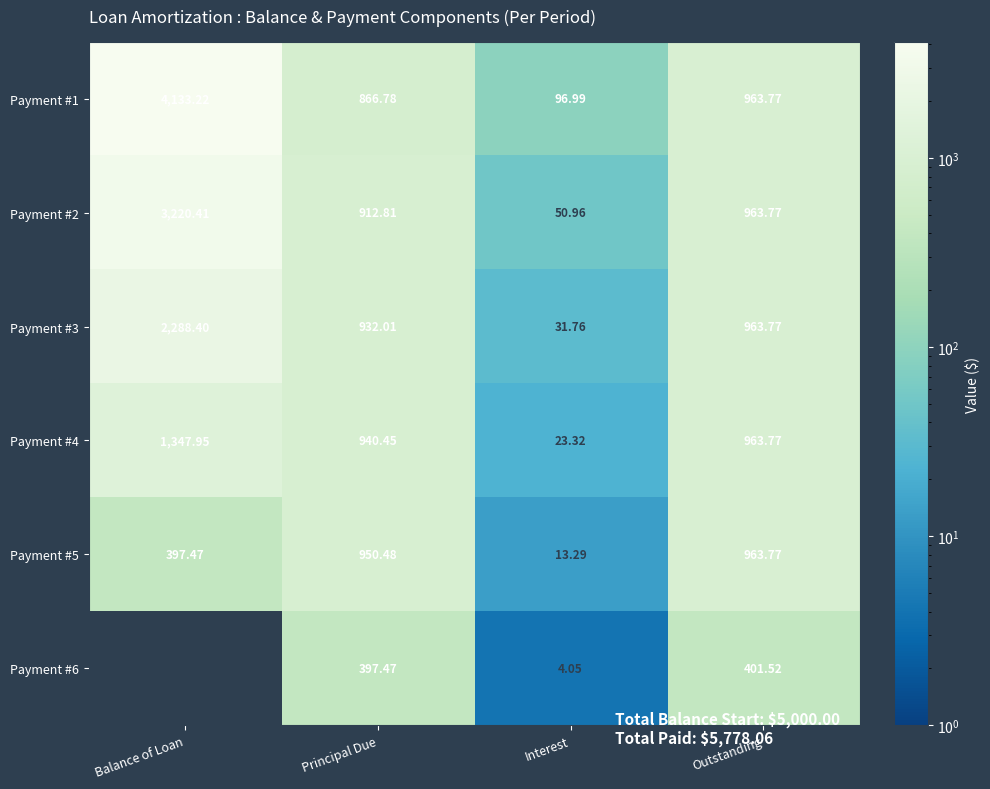

Is the value of Payment #1 at Outstanding greater than the value of Payment #2 at Principal Due?

Yes